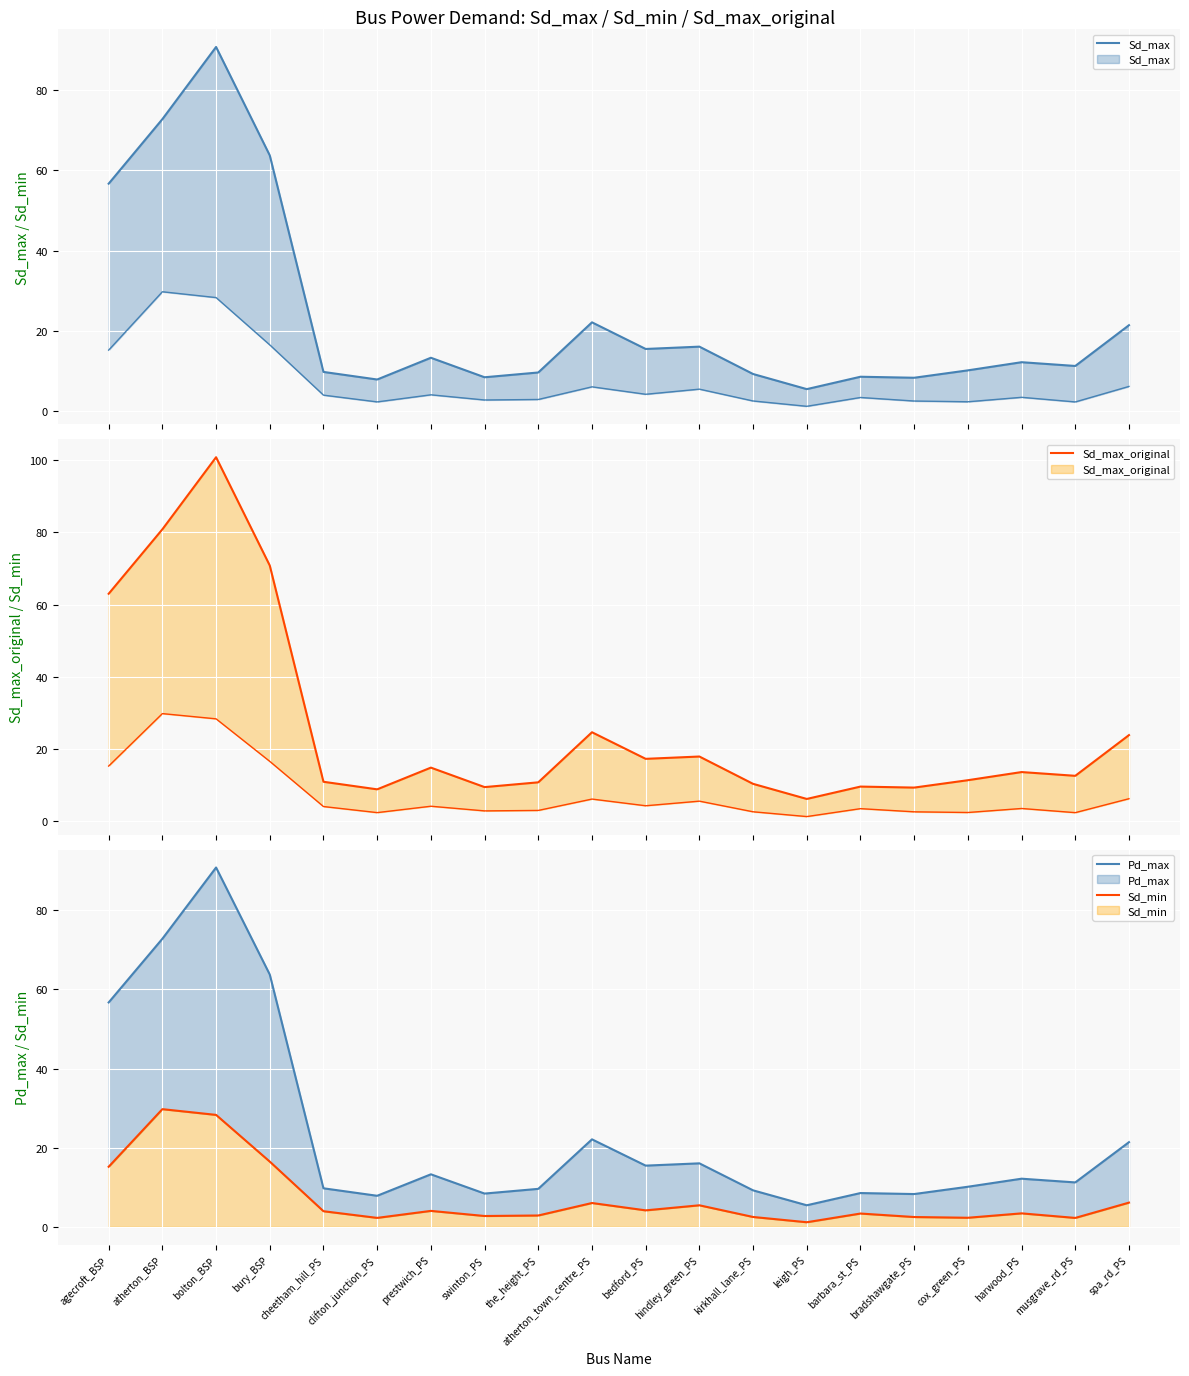

How many categories are shown in the chart?

20